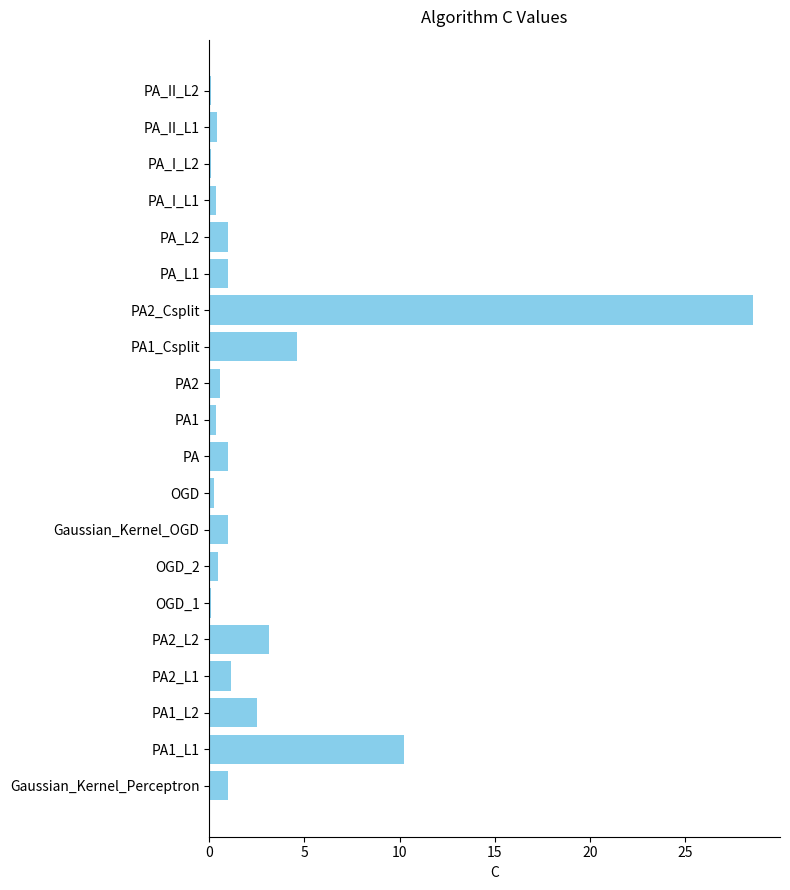

What is the greatest value displayed?

28.6